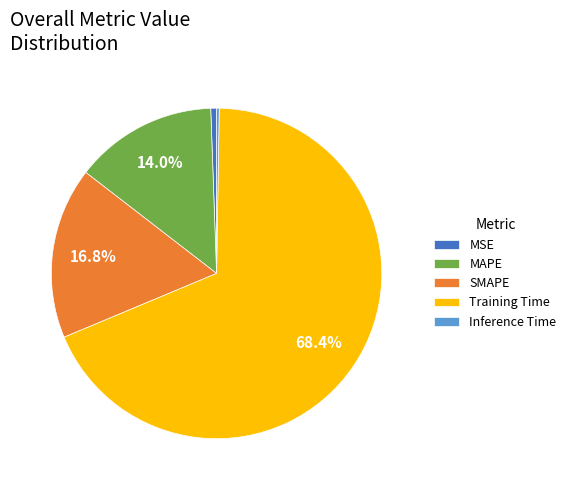

Is it true that Training Time is 68% of the pie?

True